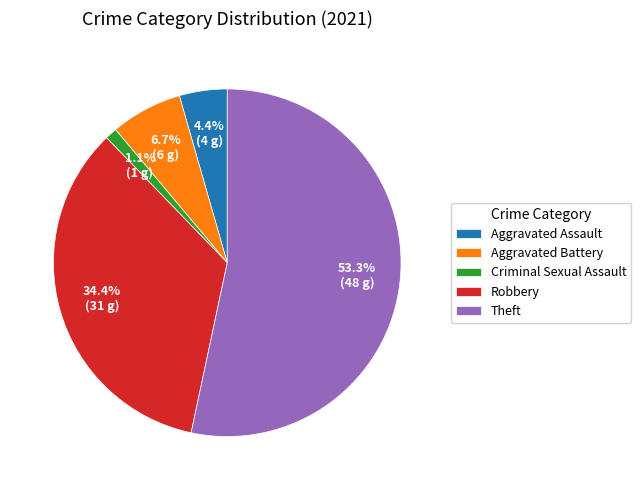

Rank the categories by value from lowest to highest.

Criminal Sexual Assault, Aggravated Assault, Aggravated Battery, Robbery, Theft